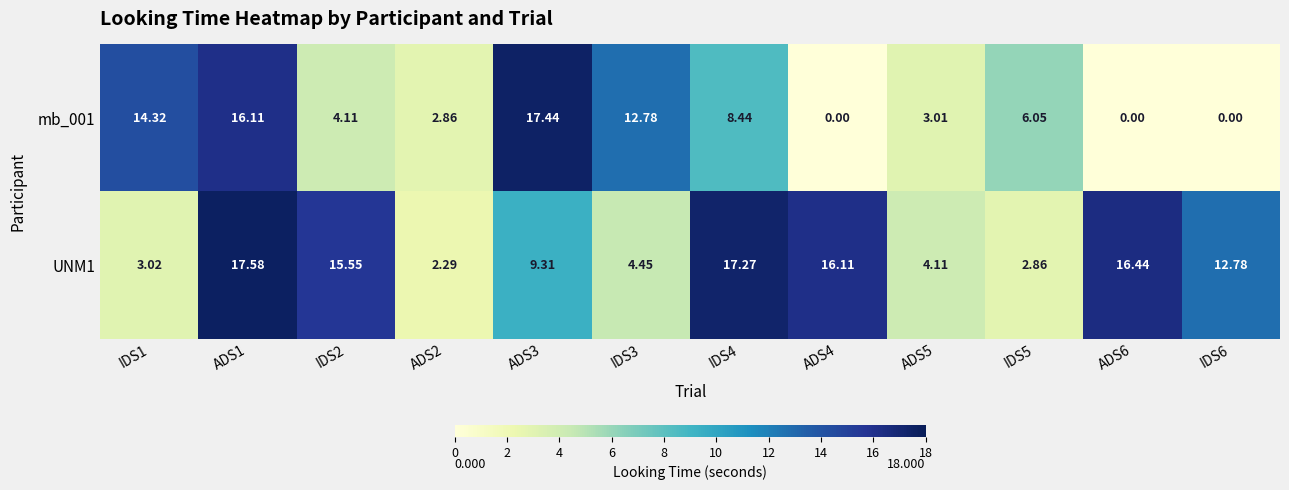

Reading right to left, list all the values displayed in this chart.

mb_001: IDS6=0.0	ADS6=0.0	IDS5=6.0	ADS5=3.0	ADS4=0.0	IDS4=8.4	IDS3=12.8	ADS3=17.4	ADS2=2.9	IDS2=4.1	ADS1=16.1	IDS1=14.3
UNM1: IDS6=12.8	ADS6=16.4	IDS5=2.9	ADS5=4.1	ADS4=16.1	IDS4=17.3	IDS3=4.5	ADS3=9.3	ADS2=2.3	IDS2=15.6	ADS1=17.6	IDS1=3.0